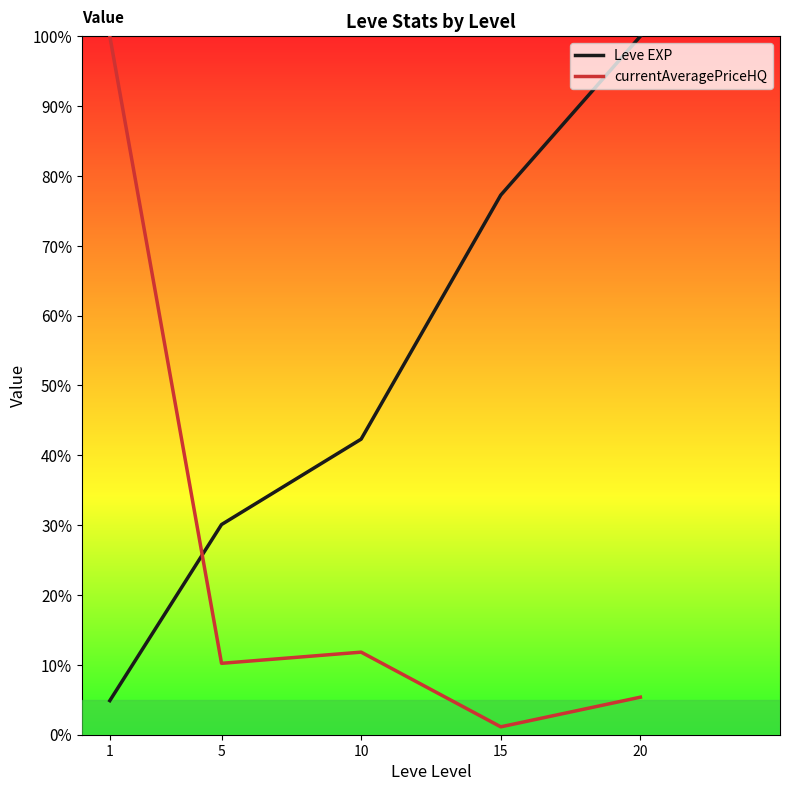

What is the sum of the Leve EXP values at 1 and 20?

104.9